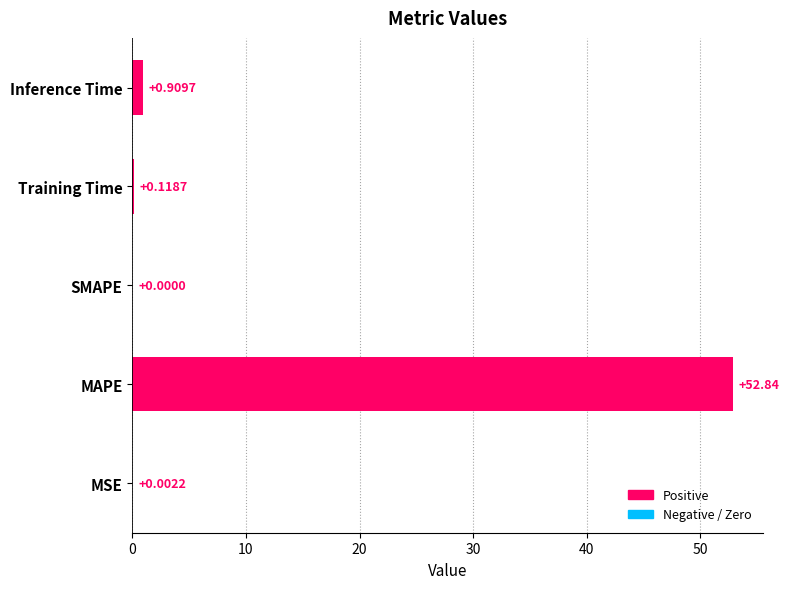

At which label is the value closest to 26?

Inference Time